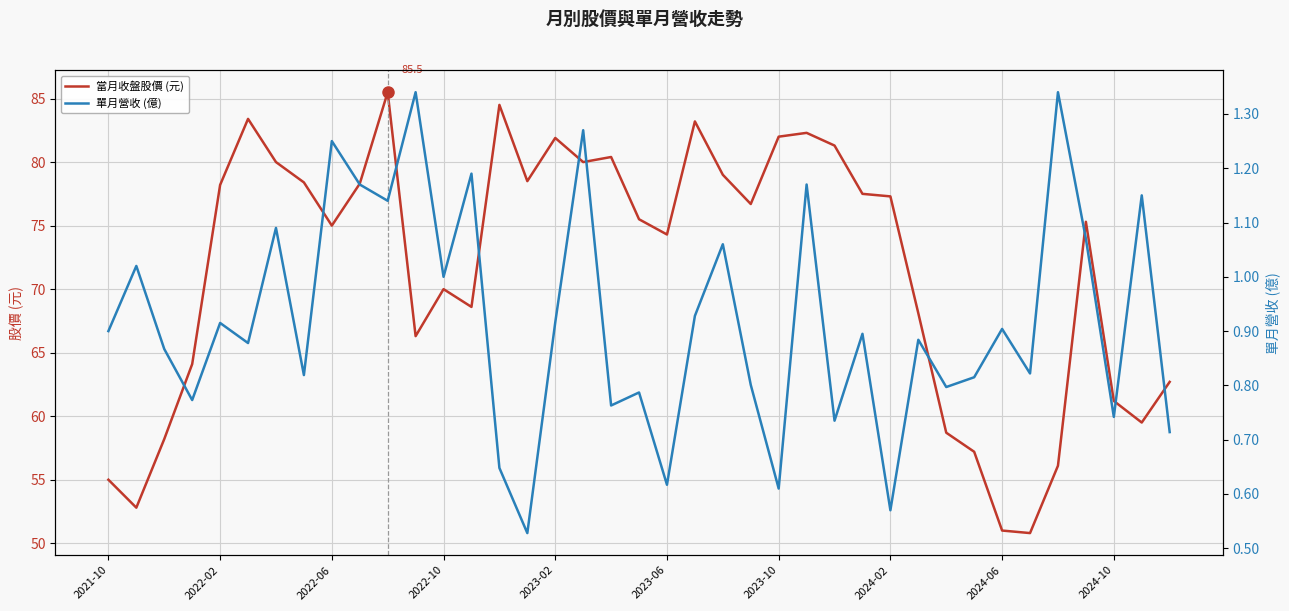

Which series has the widest spread of values?

當月收盤股價 (元)